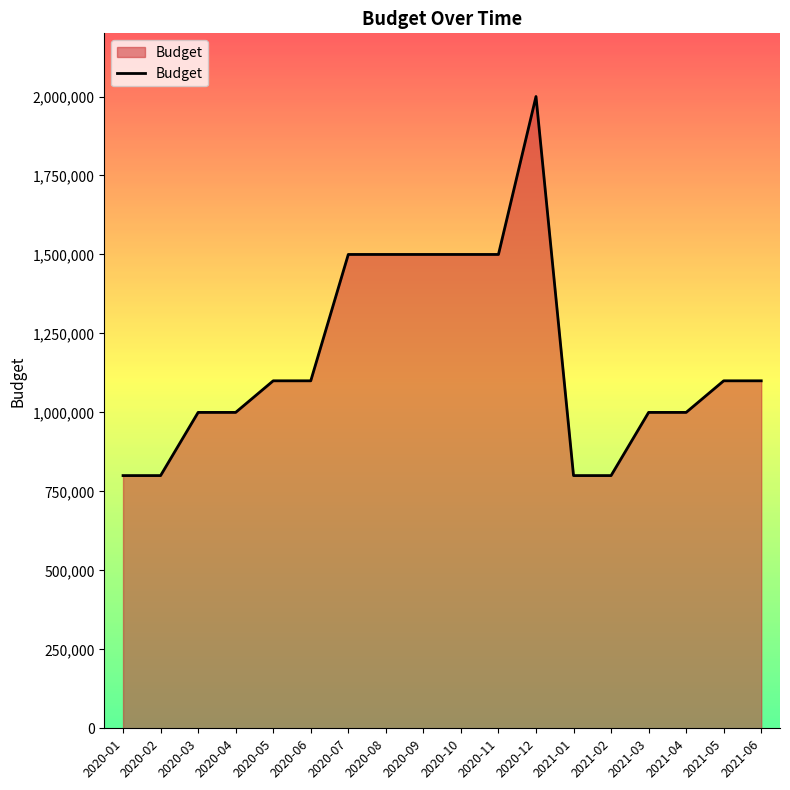

What is the difference between the maximum and minimum values?

1200000